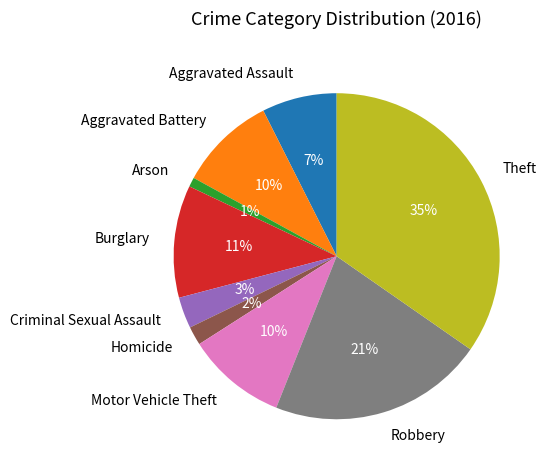

What is the smallest slice in the pie chart?

Arson